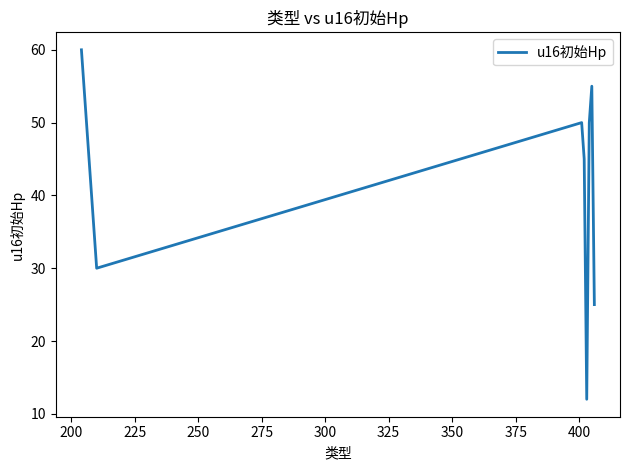

What is the smallest value displayed?

12